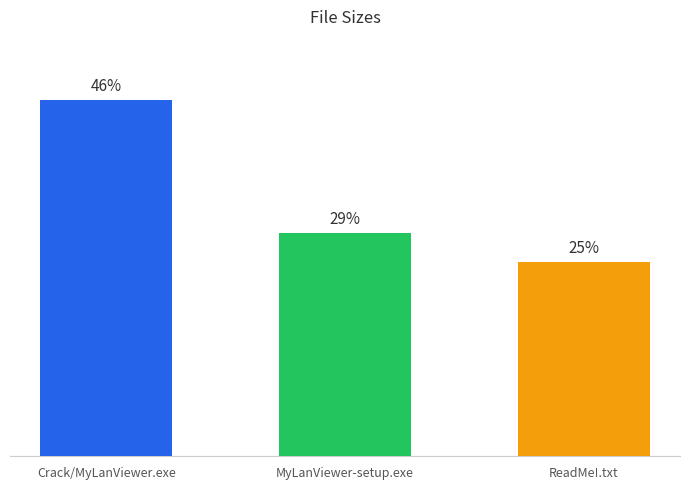

Reading left to right, what are all the values shown in this chart?

46.1	28.8	25.1